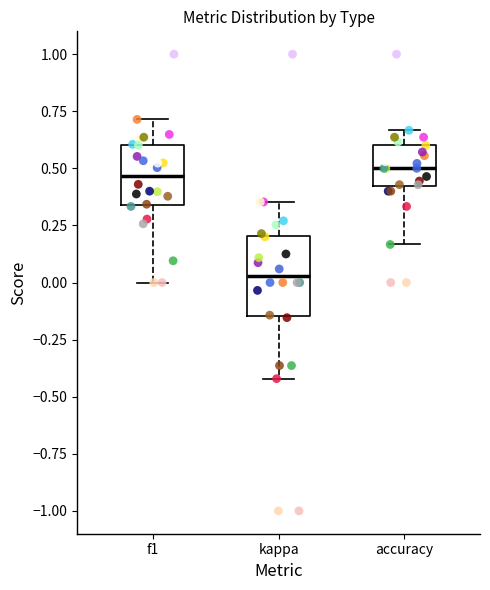

Reading left to right, transcribe this box plot: for each box, give where its median line is, the range the box spans, and where its two whiskers end, as read against the y-axis. The values are not printed on the chart, so give them approximately, as read against the axis.

f1: median 0.45, box 0.35 to 0.60, whiskers 0.00 to 0.70
kappa: median 0.05, box -0.15 to 0.20, whiskers -0.40 to 0.35
accuracy: median 0.50, box 0.40 to 0.60, whiskers 0.15 to 0.65